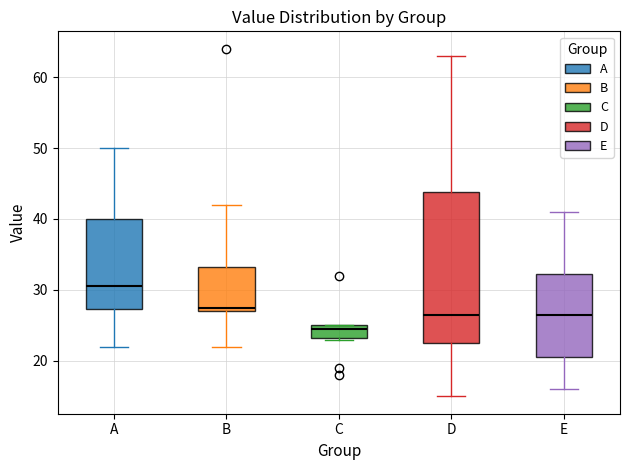

Reading left to right, transcribe this box plot: for each box, give where its median line is, the range the box spans, and where its two whiskers end, as read against the y-axis. The values are not printed on the chart, so give them approximately, as read against the axis.

A: median 31, box 27 to 40, whiskers 22 to 50
B: median 28, box 27 to 33, whiskers 22 to 42
C: median 25 (just below the box's upper edge), box 23 to 25, whiskers 23 to 25
D: median 27, box 23 to 44, whiskers 15 to 63
E: median 27, box 21 to 32, whiskers 16 to 41